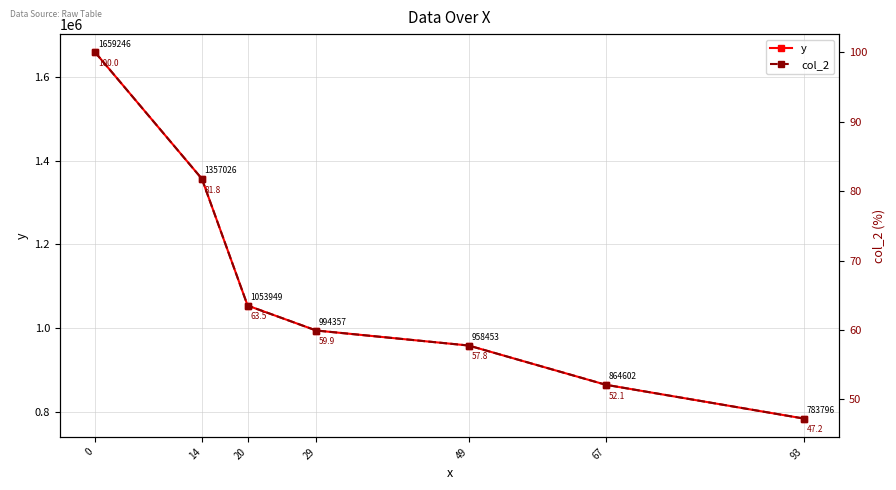

Count the number of data series in this chart.

2